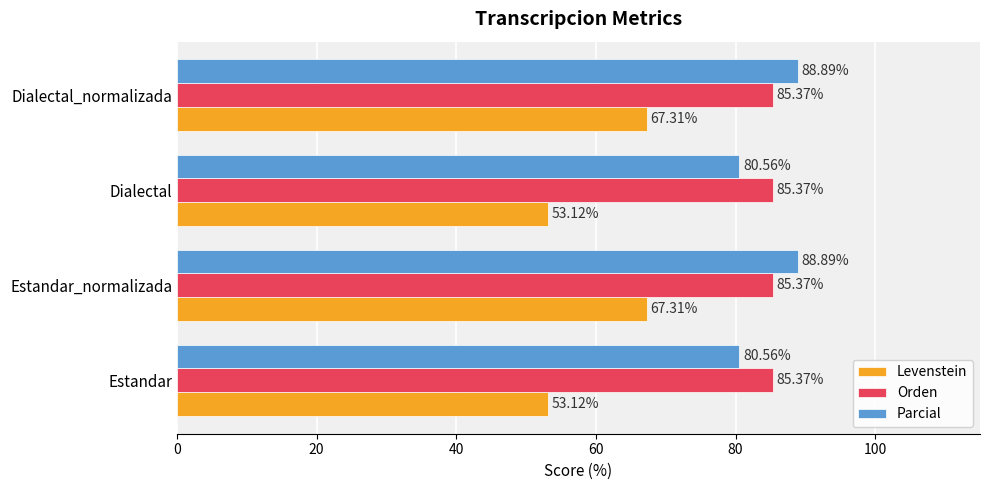

At how many categories does at least one series exceed 76?

4